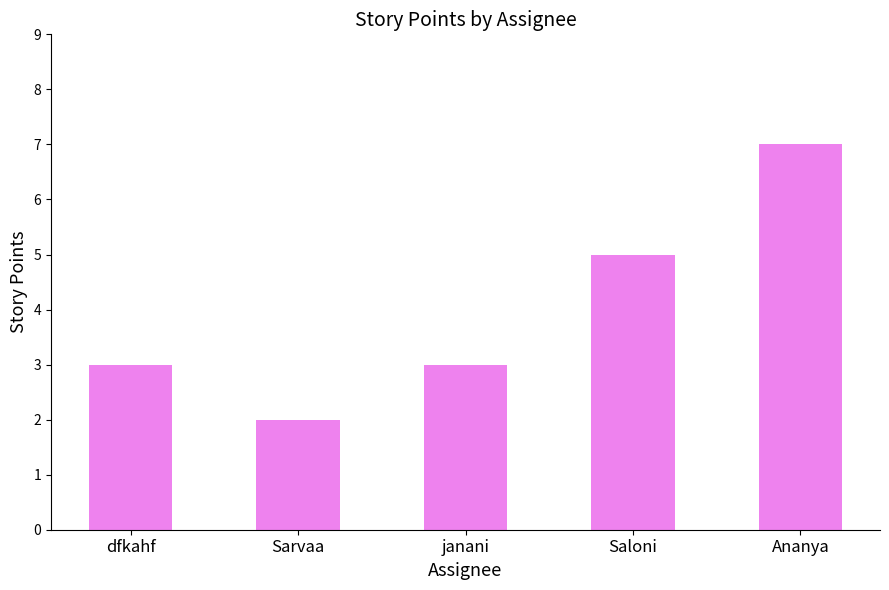

Which has a higher value, Sarvaa or Ananya?

Ananya